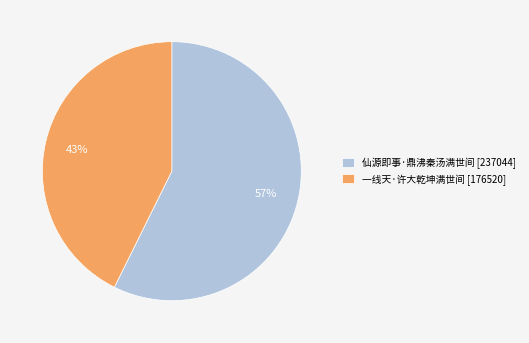

True or false: 仙源即事·鼎沸秦汤满世间 accounts for 69% of the total.

False